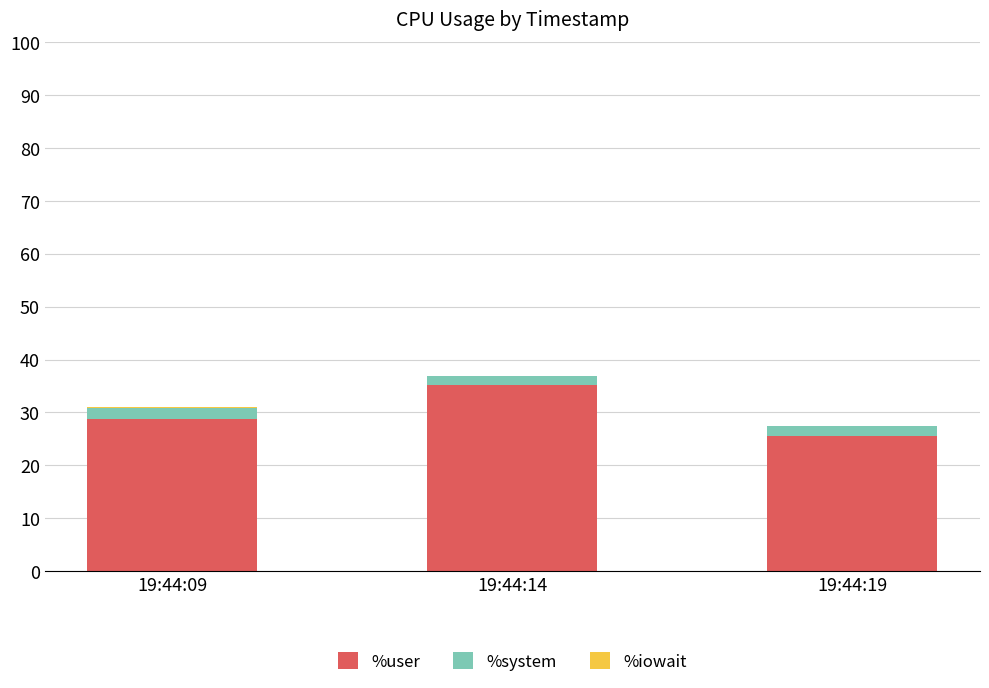

Which category has the highest value in the %user series?

19:44:14